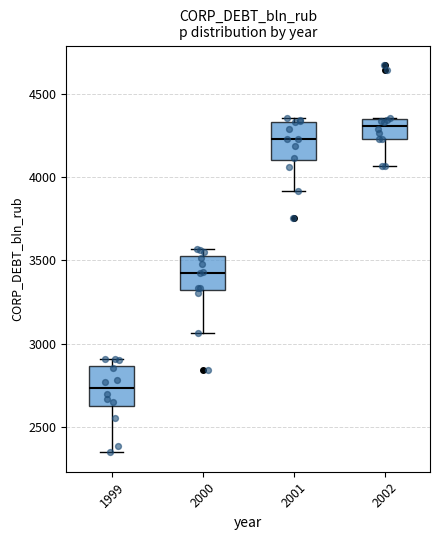

Which box has the lowest median line?

1999